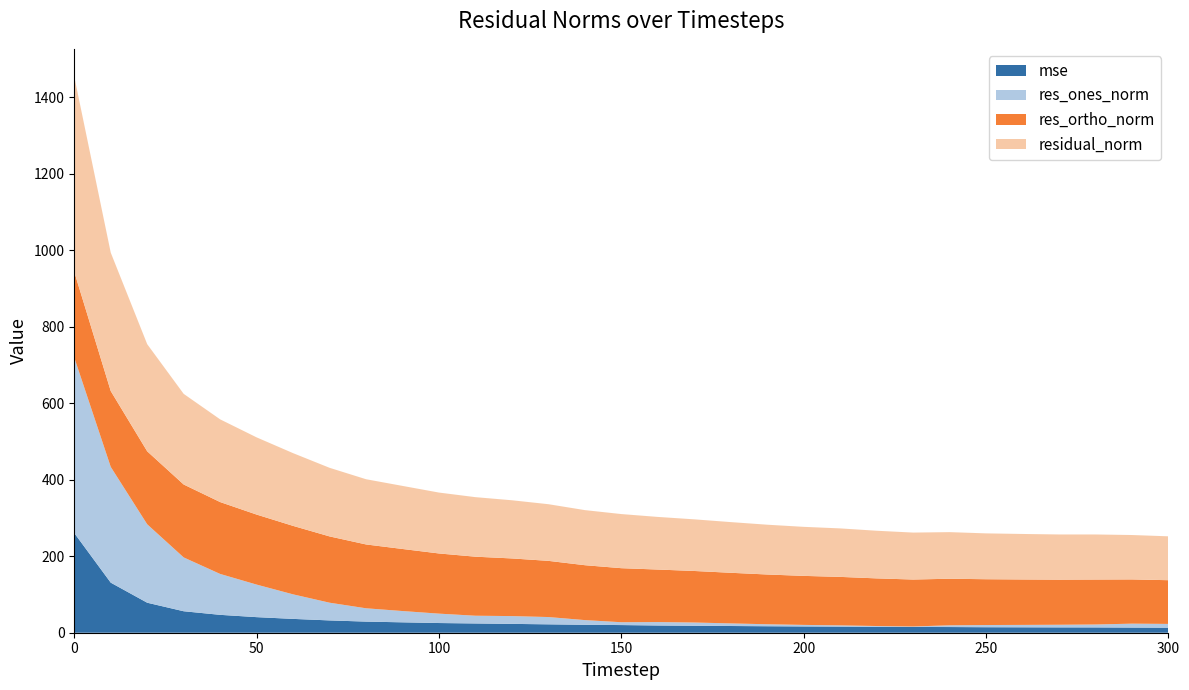

Reading left to right, list all the values displayed in this chart.

mse: 0=260.5	10=130.9	20=78.4	30=56.1	40=46.7	50=40.7	60=36.1	70=32.2	80=29.1	90=27.2	100=25.3	110=24.2	120=23.1	130=21.9	140=20.7	150=20.0	160=18.9	170=18.2	180=17.5	190=16.9	200=16.4	210=16.1	220=15.5	230=15.1	240=14.8	250=14.4	260=14.1	270=13.9	280=13.9	290=13.5	300=13.2
res_ones_norm: 0=458.7	10=302.6	20=205.0	30=140.7	40=106.9	50=85.1	60=64.1	70=46.3	80=34.8	90=29.5	100=24.5	110=20.2	120=20.4	130=19.0	140=12.3	150=7.4	160=8.9	170=8.5	180=6.8	190=5.2	200=4.0	210=3.2	220=2.0	230=1.3	240=4.5	250=5.8	260=6.3	270=6.9	280=7.6	290=10.3	300=9.9
res_ortho_norm: 0=223.8	10=198.3	20=190.8	30=190.6	40=187.9	50=183.0	60=179.0	70=173.2	80=166.9	90=162.2	100=157.3	110=154.3	120=150.7	130=146.9	140=143.5	150=141.3	160=137.3	170=134.7	180=132.3	190=130.0	200=128.1	210=126.7	220=124.5	230=122.7	240=121.7	250=119.7	260=118.8	270=117.9	280=117.5	290=115.6	300=114.3
residual_norm: 0=510.4	10=361.7	20=280.0	30=236.9	40=216.2	50=201.8	60=190.1	70=179.3	80=170.5	90=164.9	100=159.2	110=155.6	120=152.0	130=148.1	140=144.0	150=141.4	160=137.6	170=135.0	180=132.5	190=130.1	200=128.2	210=126.7	220=124.5	230=122.7	240=121.8	250=119.8	260=118.9	270=118.1	280=117.8	290=116.1	300=114.7